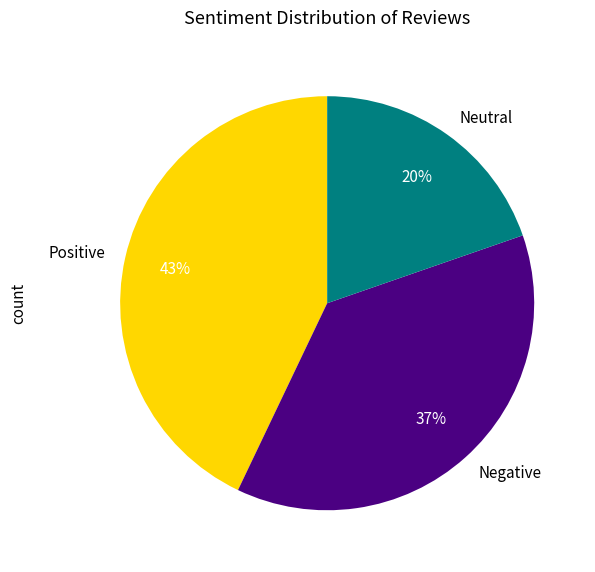

What percentage is the Neutral slice, to the nearest percent?

20%